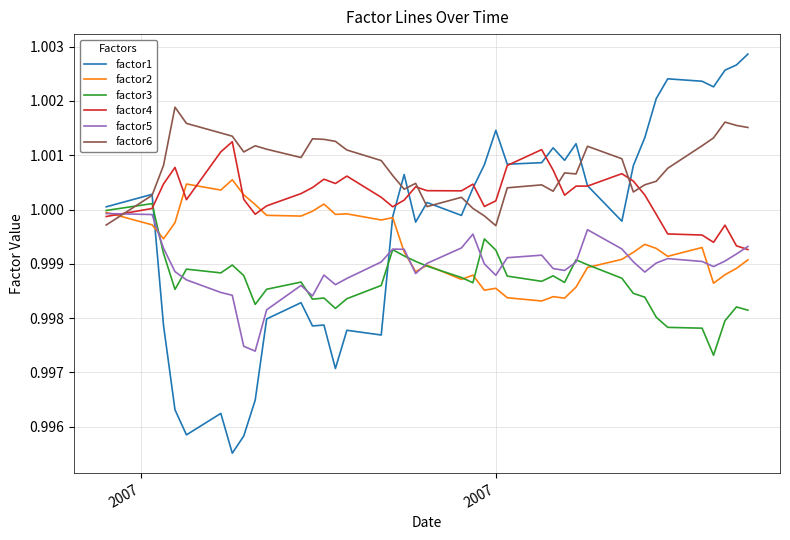

How many lines are shown in the chart?

6